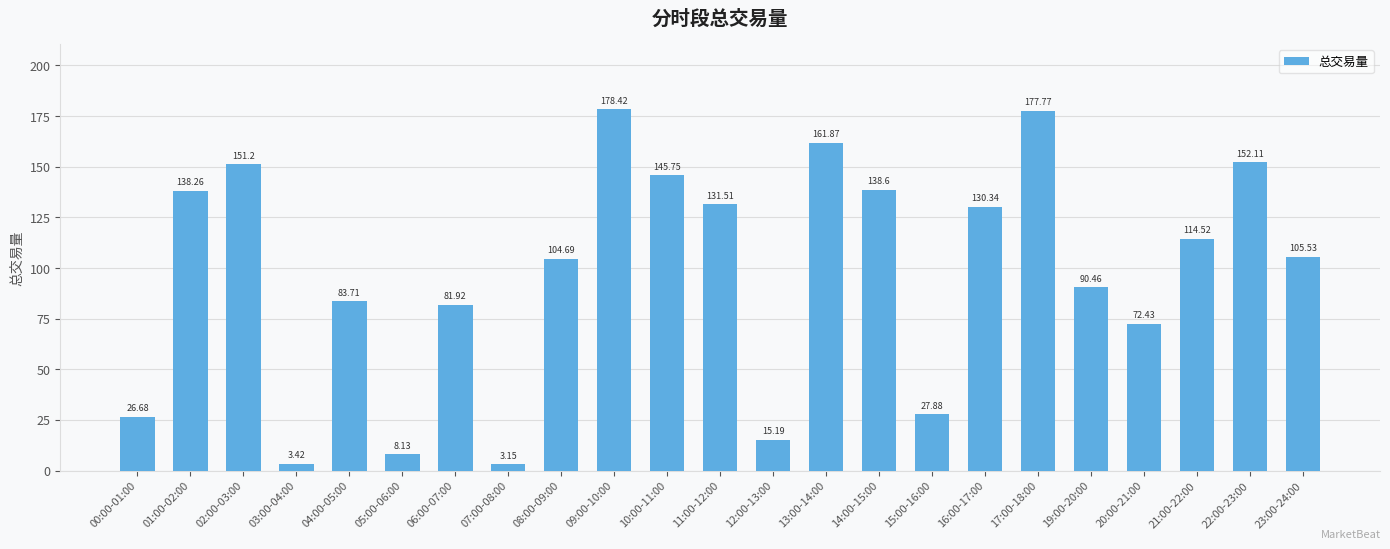

Where does the data first go above 105?

01:00-02:00